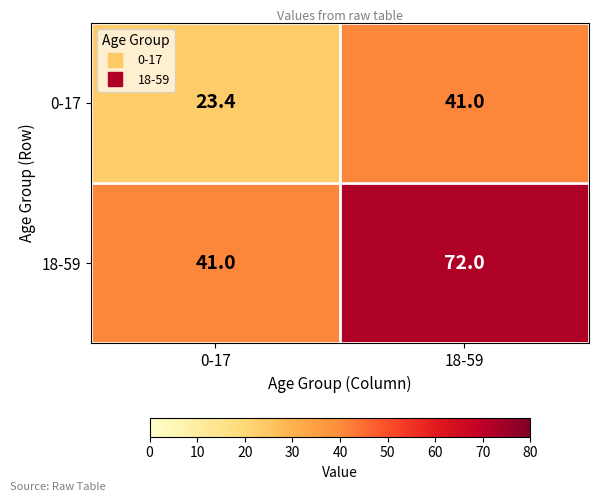

Between 0-17 and 18-59, which series saw the biggest shift?

18-59